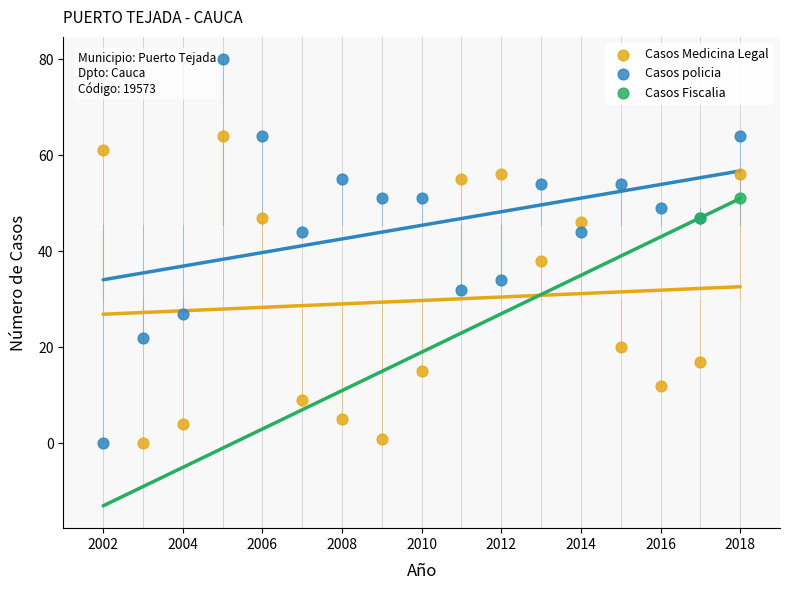

Which series contains the highest Y value?

Casos policia